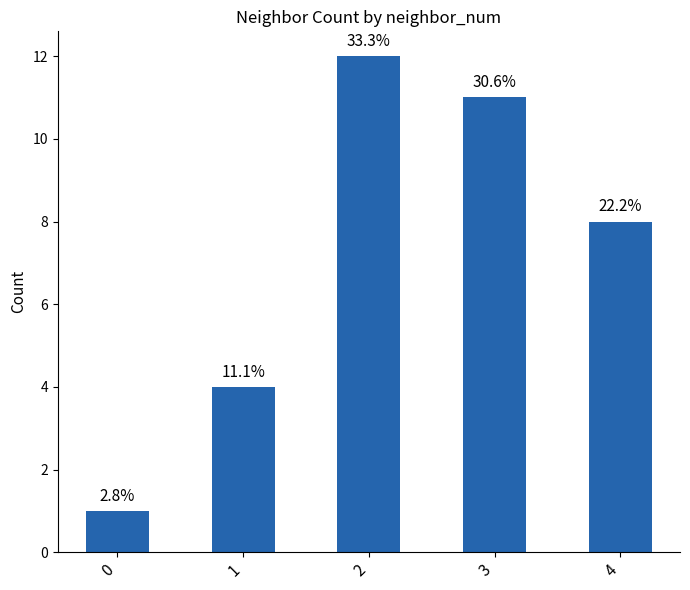

Which label corresponds to the largest value in the chart?

2